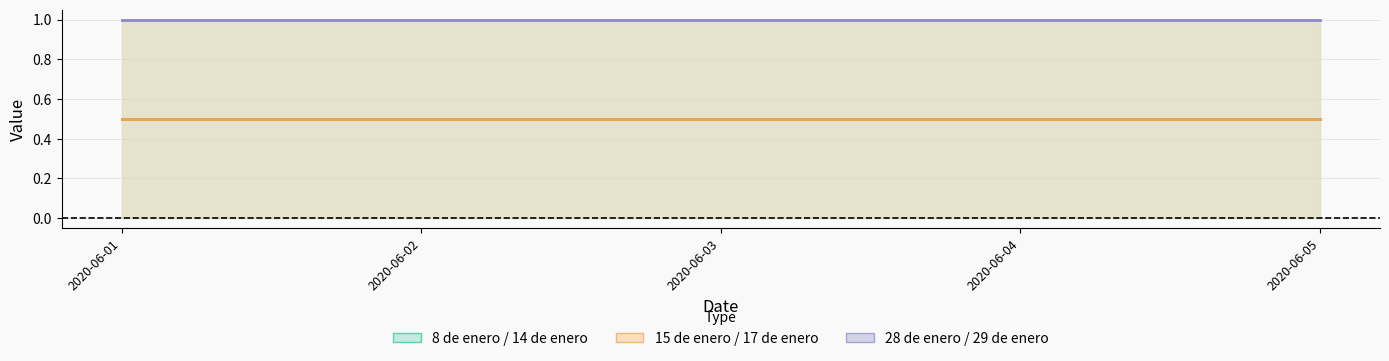

List the labels in order of 8 de enero / 14 de enero (center) value, largest first.

2020-06-01, 2020-06-02, 2020-06-03, 2020-06-04, 2020-06-05